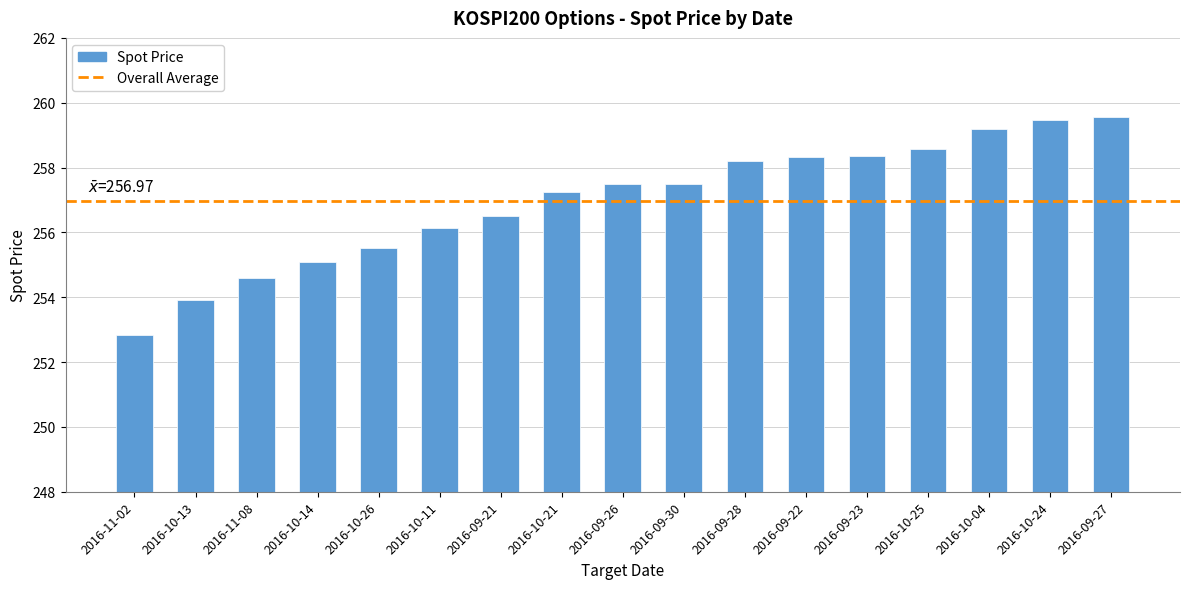

Which label corresponds to the smallest value in the chart?

2016-11-02